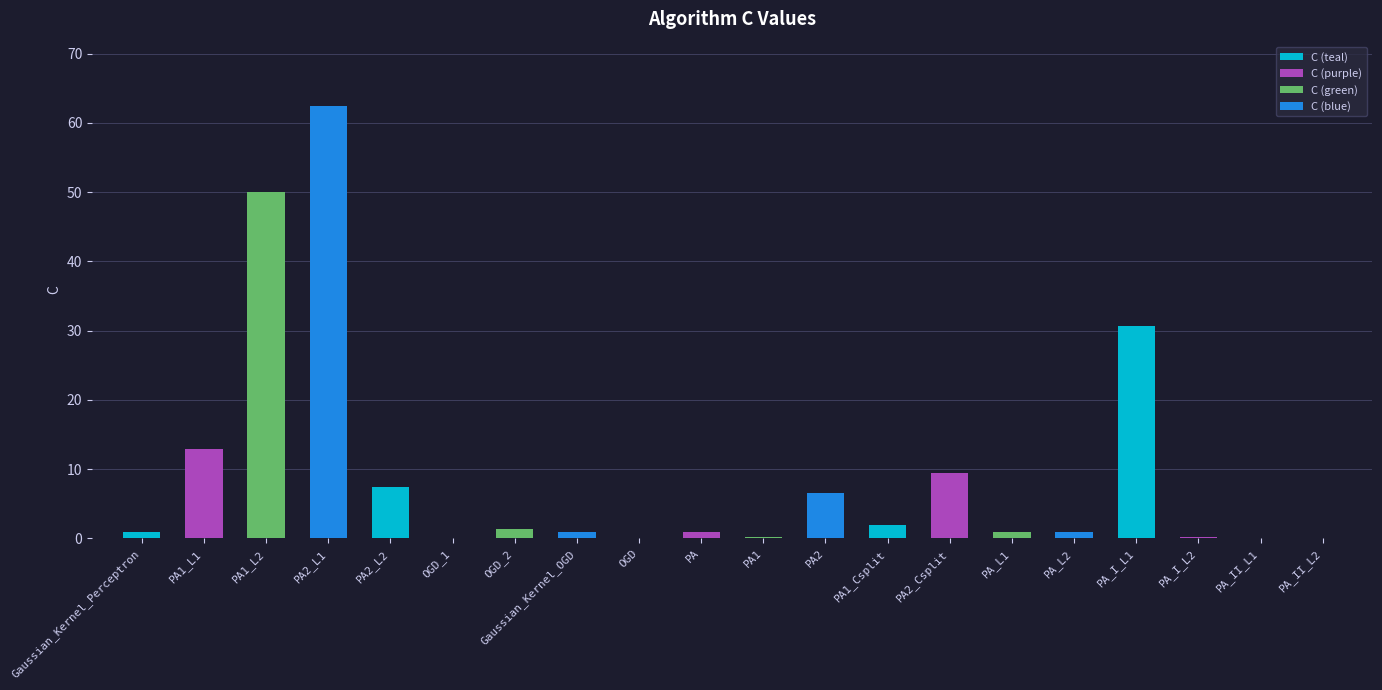

The value at PA2_Csplit is 9.4. True or false?

True